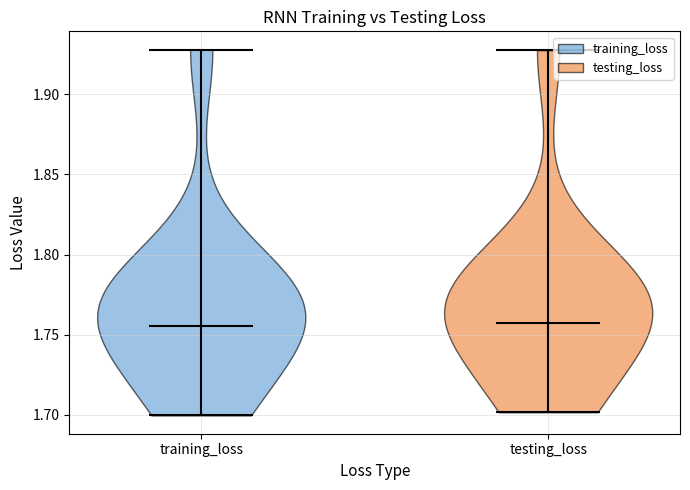

Reading left to right, read every violin against the y-axis: where its median line is, and the lowest and highest points it reaches. The values are not printed on the chart, so give them approximately, as read against the axis.

training_loss: median line 1.755, lowest point 1.700, highest point 1.930
testing_loss: median line 1.755, lowest point 1.700, highest point 1.930